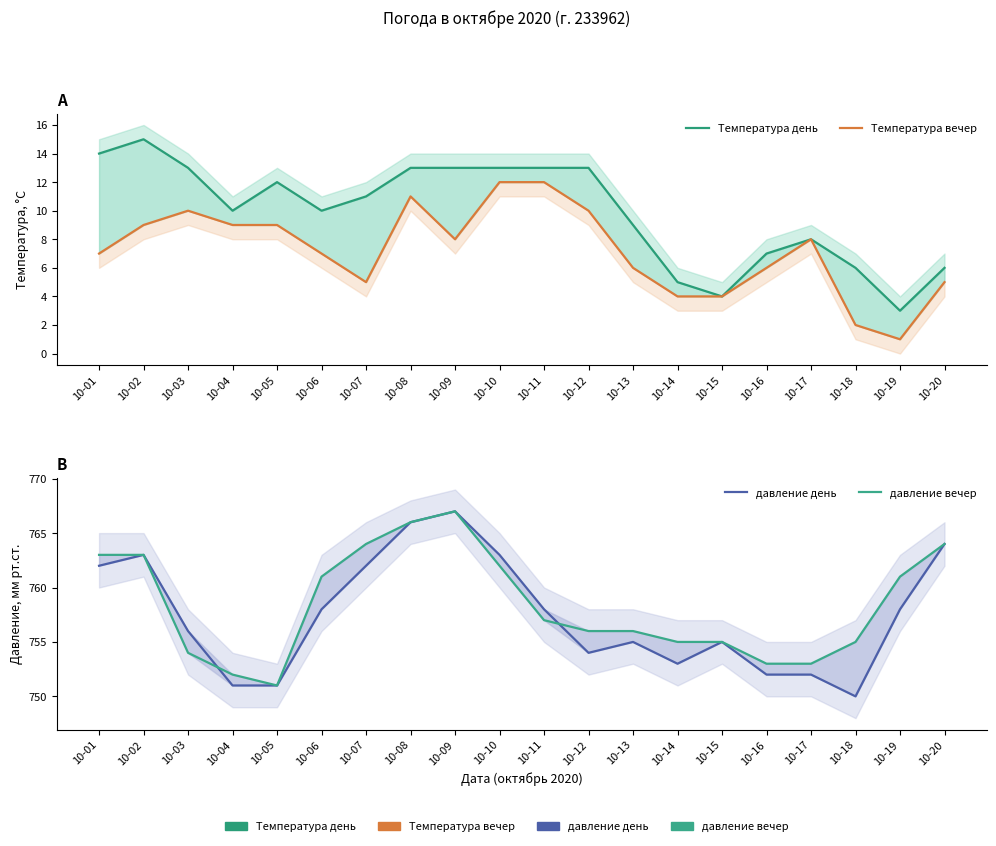

What value does the Температура день series have at 10-10, to the nearest 5?

15